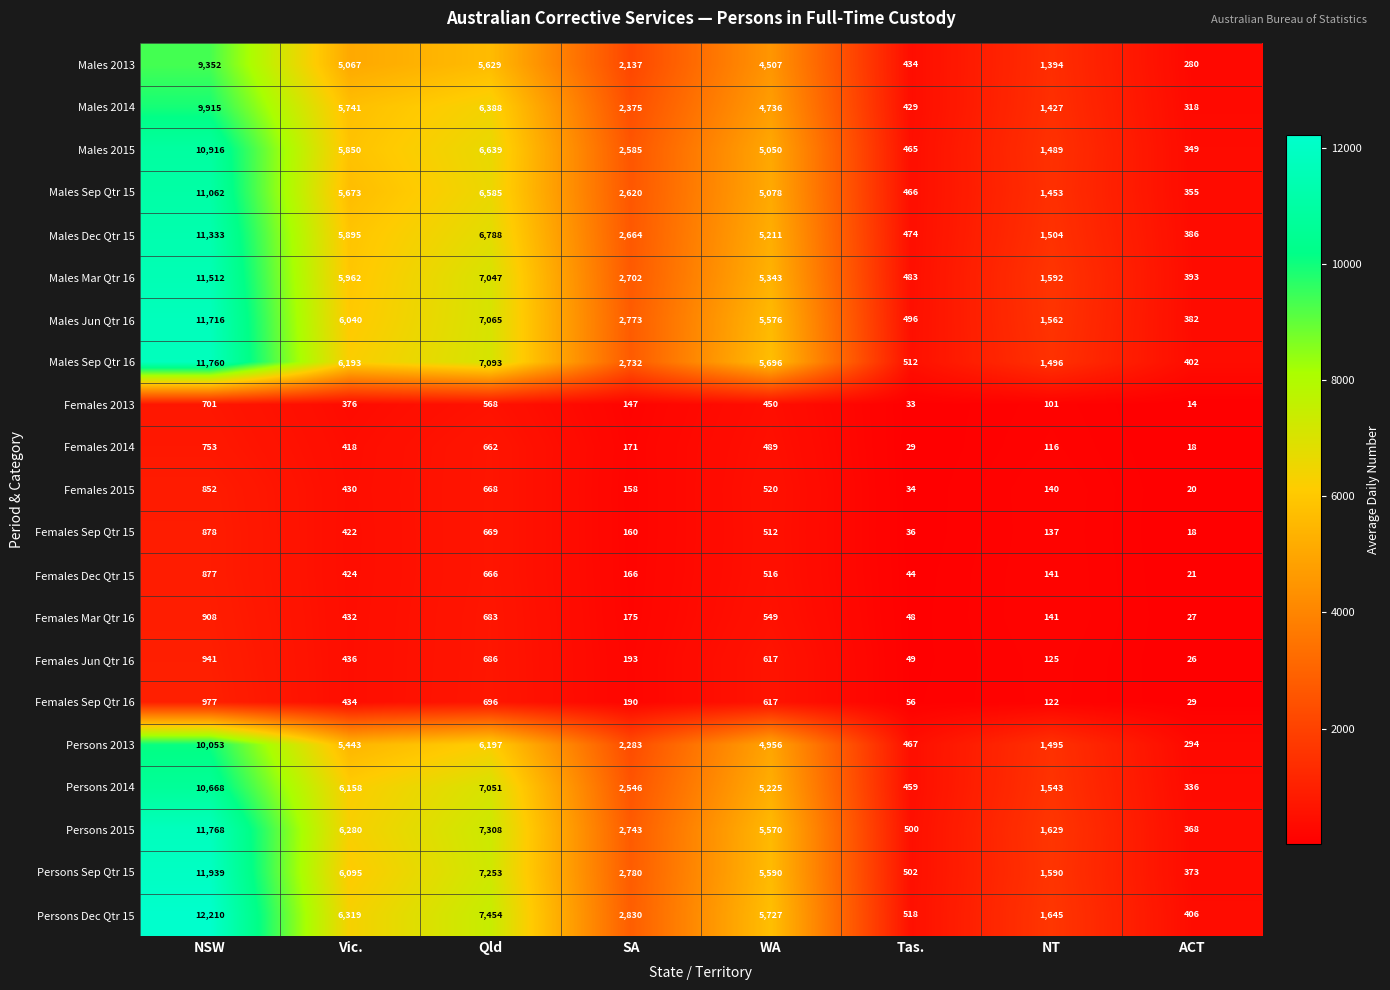

Which series has the largest total across all categories?

Persons Dec Qtr 15